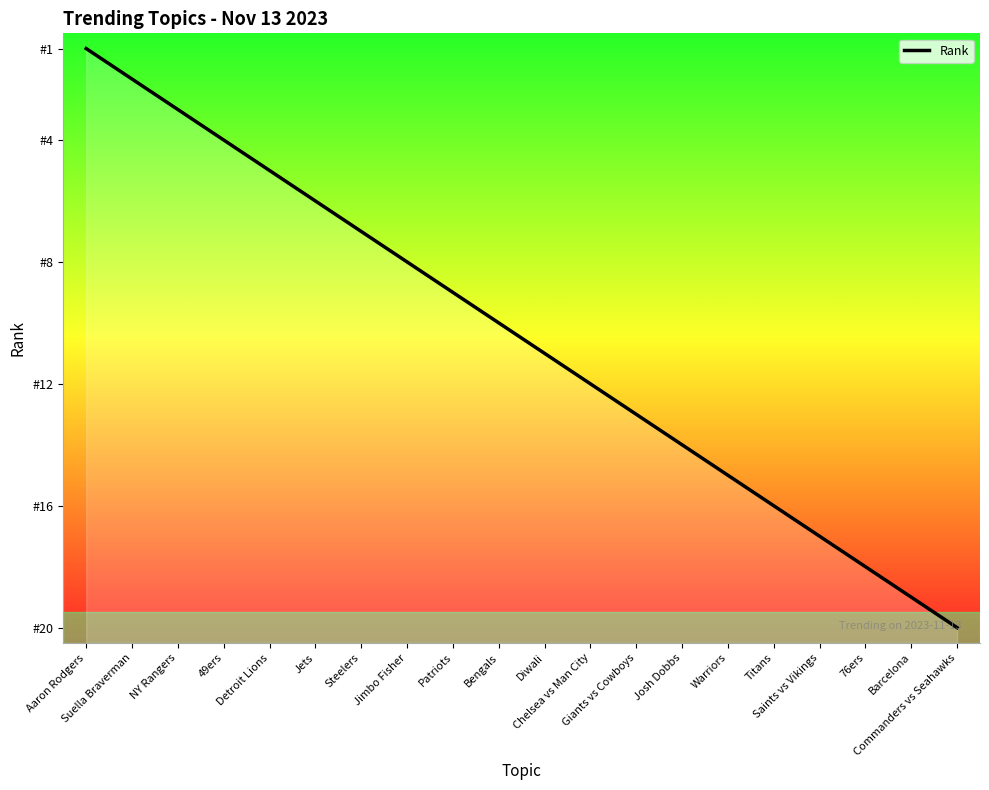

What is the label of the 20th point from the left?

Commanders vs Seahawks